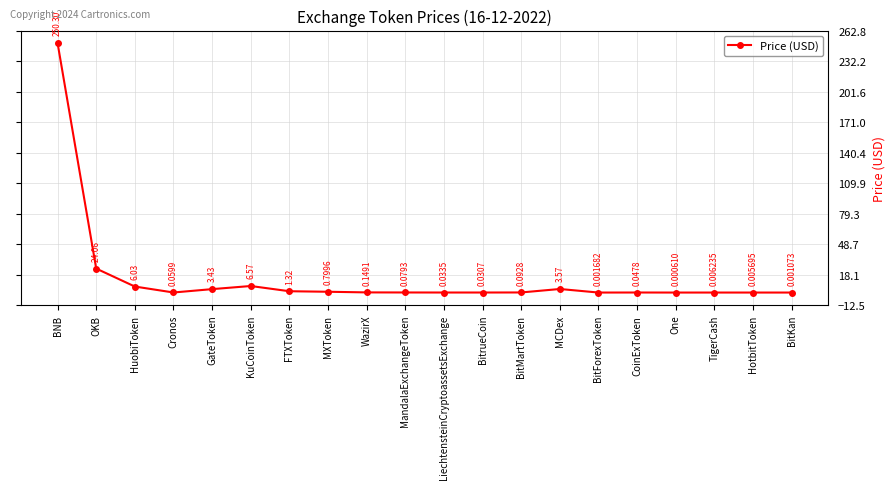

List the labels in order of value, smallest first.

One, BitKan, BitForexToken, HotbitToken, TigerCash, BitrueCoin, LiechtensteinCryptoassetsExchange, CoinExToken, Cronos, MandalaExchangeToken, BitMartToken, WazirX, MXToken, FTXToken, GateToken, MCDex, HuobiToken, KuCoinToken, OKB, BNB